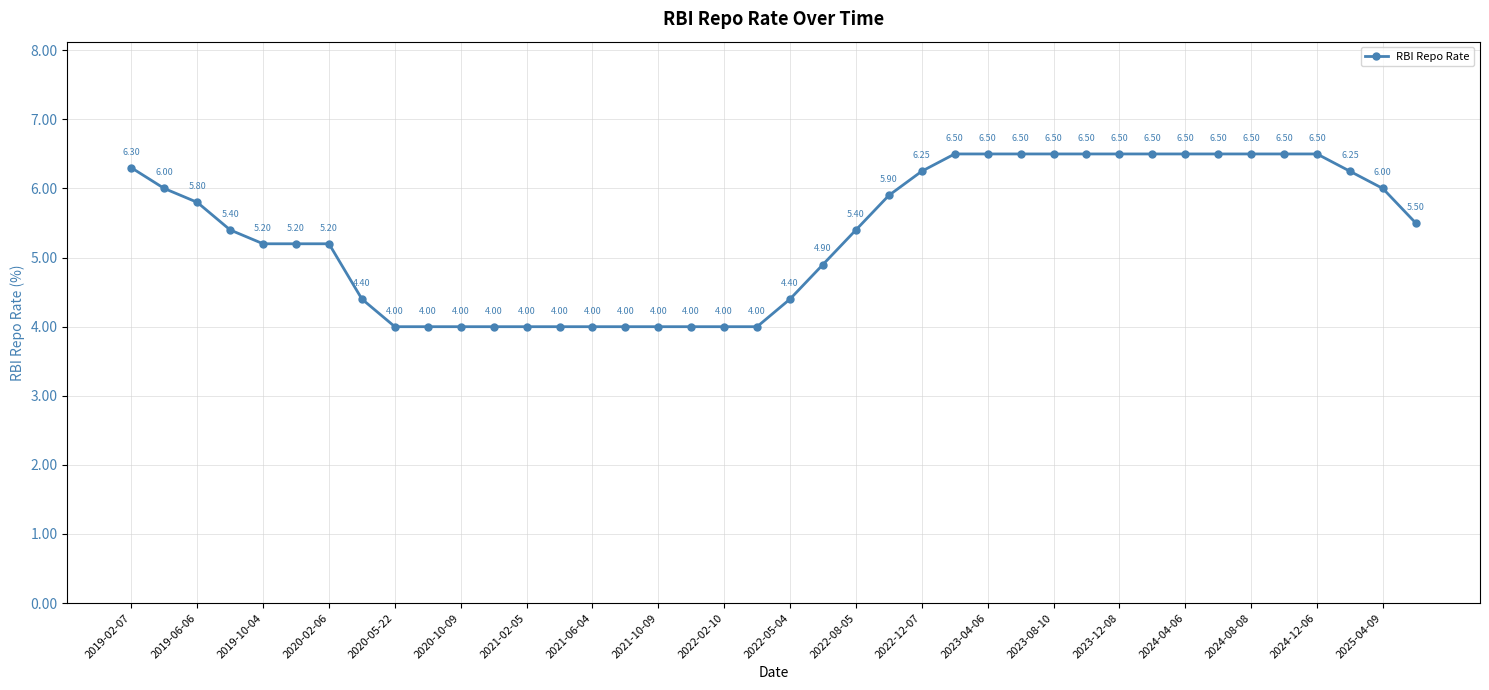

What is the greatest value displayed?

6.5